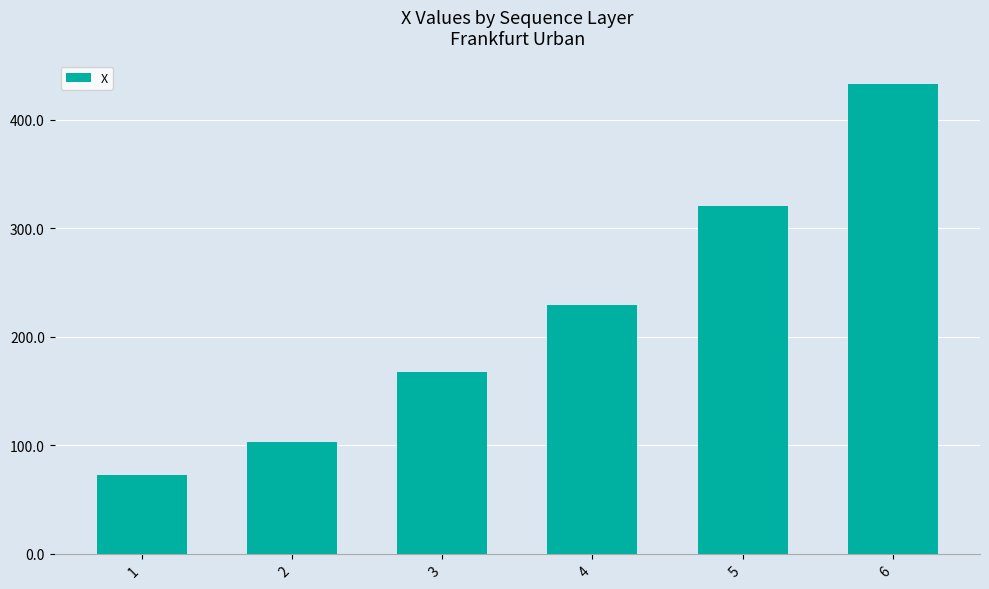

Which has a higher value, 1 or 5?

5